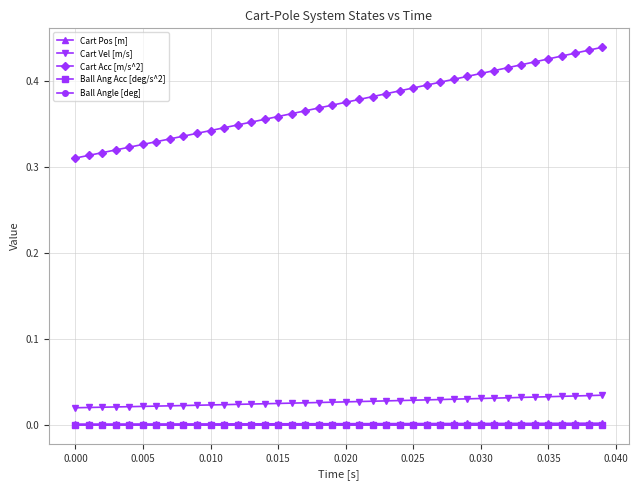

Does the chart have visible grid lines?

Yes